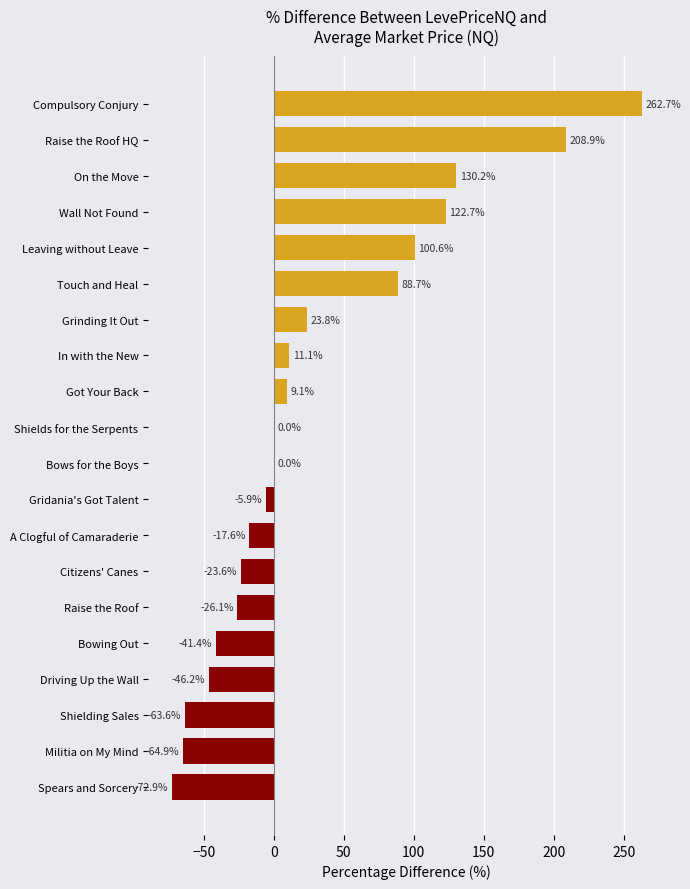

Are the bars grouped side by side (vs. stacked)?

No